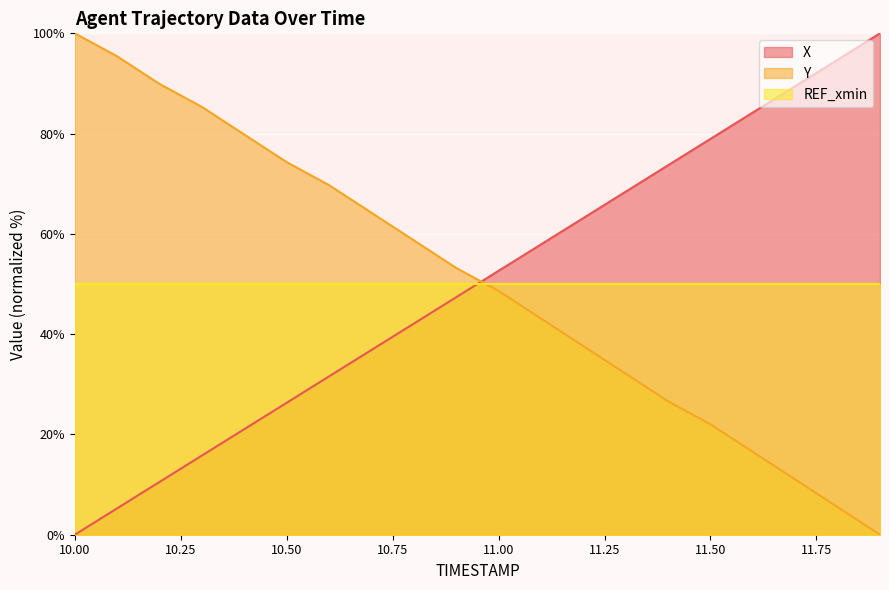

Which category has the lowest value in the X series?

10.00